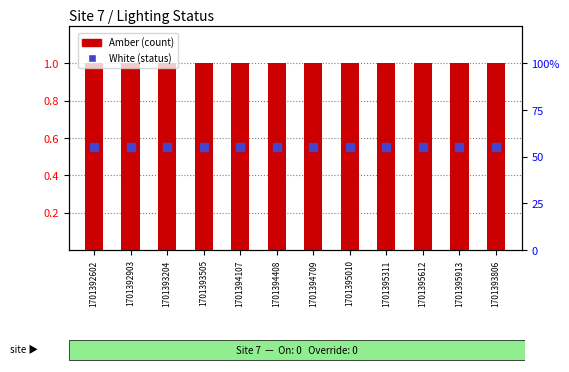

Which series contains the lowest Y value?

White